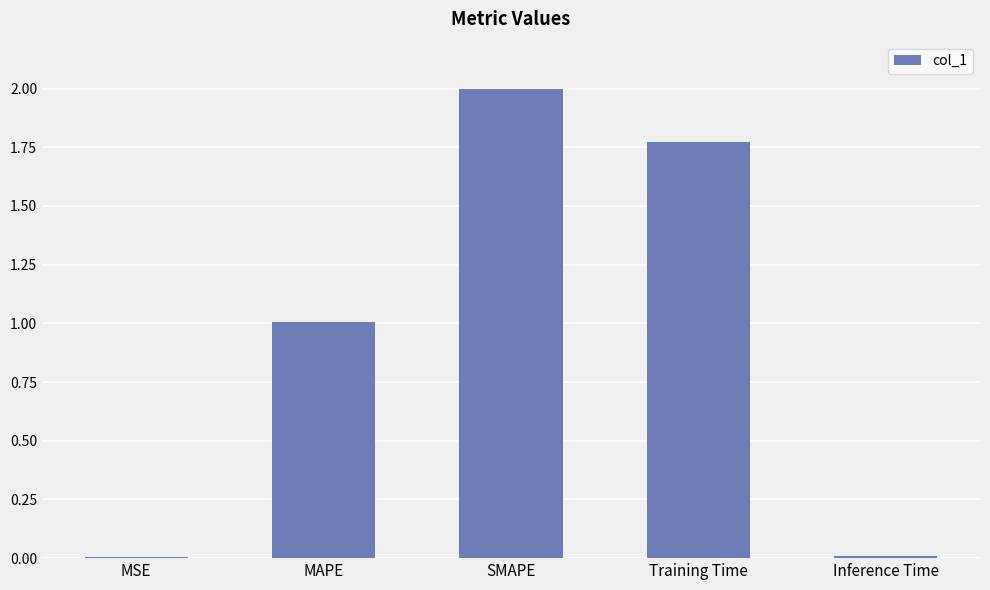

What is the maximum value shown in the chart?

2.0